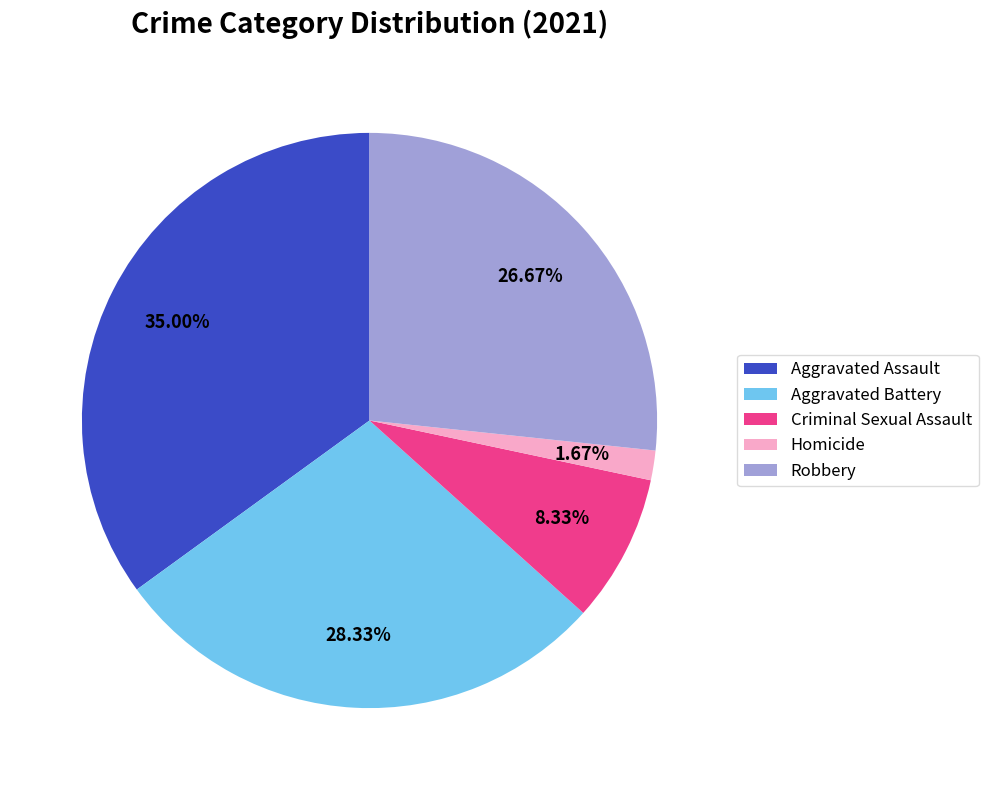

To the nearest percent, what portion does Aggravated Battery represent?

28%